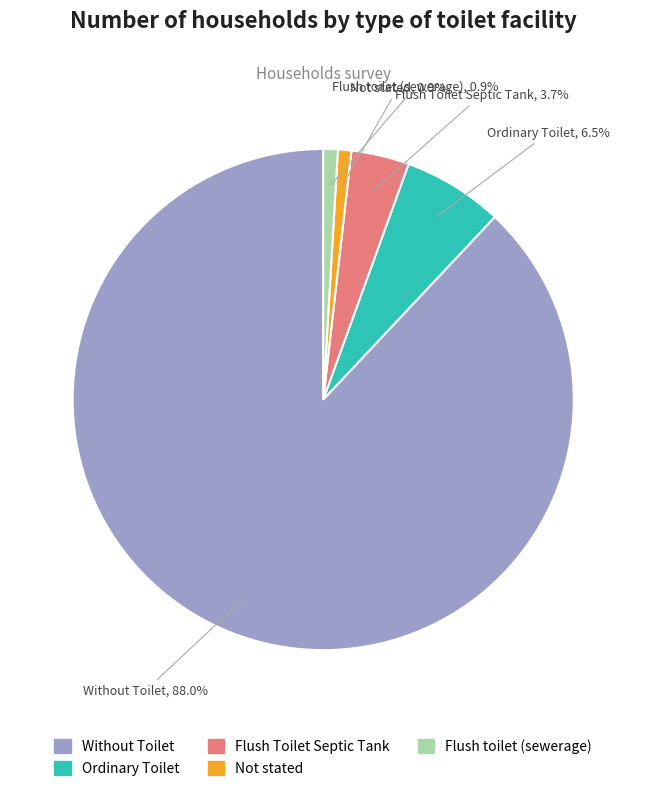

True or false: Without Toilet accounts for 88% of the total.

True